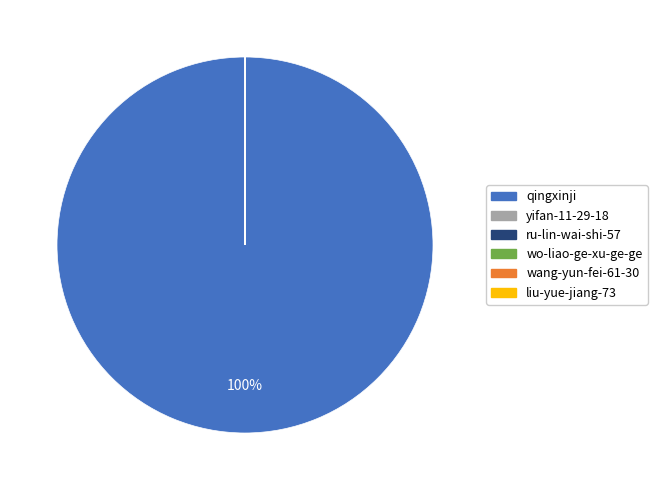

Does qingxinji account for over 50% of the chart?

Yes